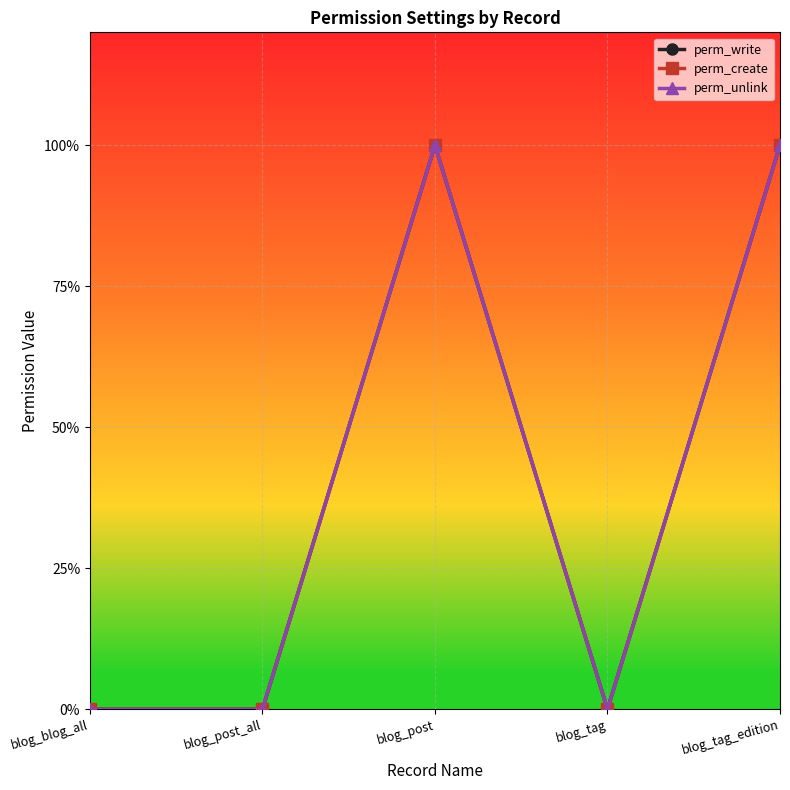

Is this an area chart (filled region under the line)?

No